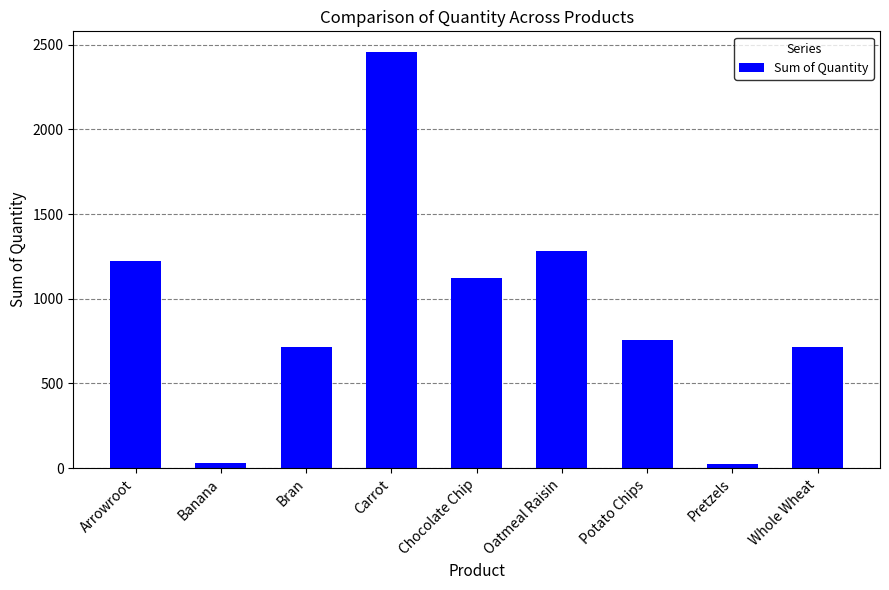

What is the difference between the values at Bran and Oatmeal Raisin?

568